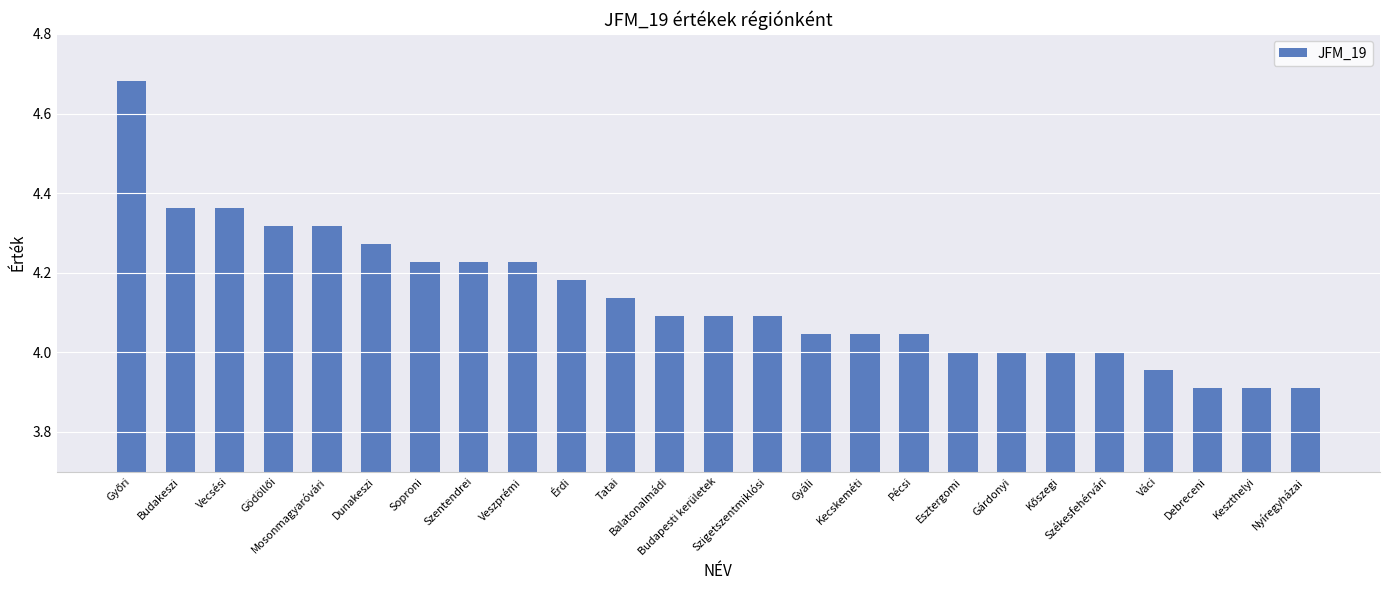

What is the sum of all values?

103.4